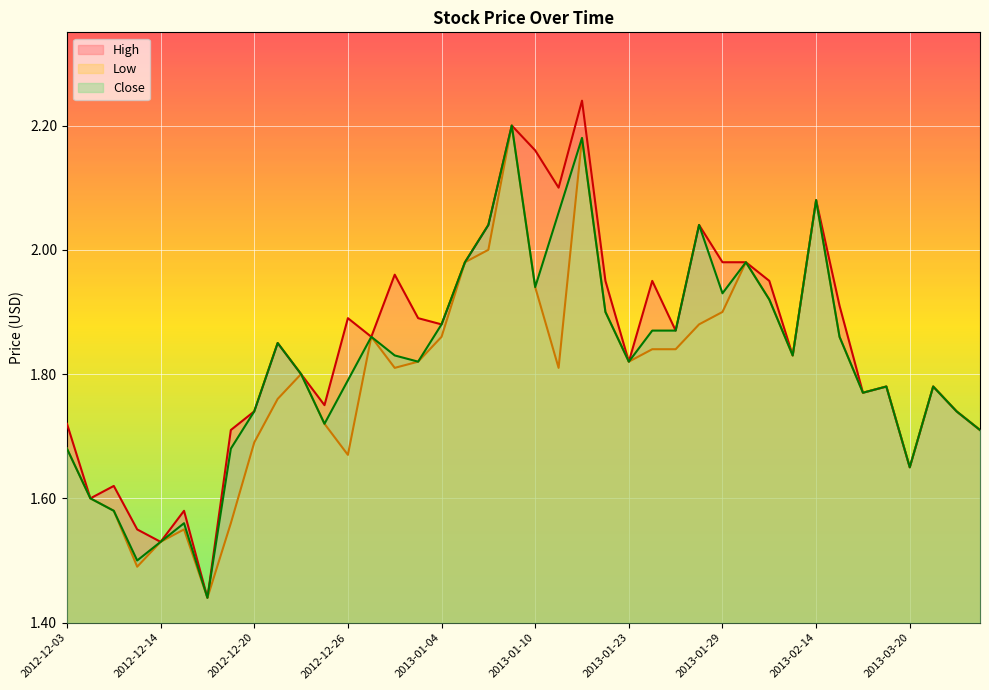

Reading left to right, transcribe all the data shown in this chart.

High: 1.7	1.6	1.6	1.6	1.5	1.6	1.4	1.7	1.7	1.9	1.8	1.8	1.9	1.9	2.0	1.9	1.9	2.0	2.0	2.2	2.2	2.1	2.2	1.9	1.8	1.9	1.9	2.0	2.0	2.0	1.9	1.8	2.1	1.9	1.8	1.8	1.6	1.8	1.7	1.7
Low: 1.7	1.6	1.6	1.5	1.5	1.6	1.4	1.6	1.7	1.8	1.8	1.7	1.7	1.9	1.8	1.8	1.9	2.0	2.0	2.2	1.9	1.8	2.2	1.9	1.8	1.8	1.8	1.9	1.9	2.0	1.9	1.8	2.1	1.9	1.8	1.8	1.6	1.8	1.7	1.7
Close: 1.7	1.6	1.6	1.5	1.5	1.6	1.4	1.7	1.7	1.9	1.8	1.7	1.8	1.9	1.8	1.8	1.9	2.0	2.0	2.2	1.9	2.1	2.2	1.9	1.8	1.9	1.9	2.0	1.9	2.0	1.9	1.8	2.1	1.9	1.8	1.8	1.6	1.8	1.7	1.7